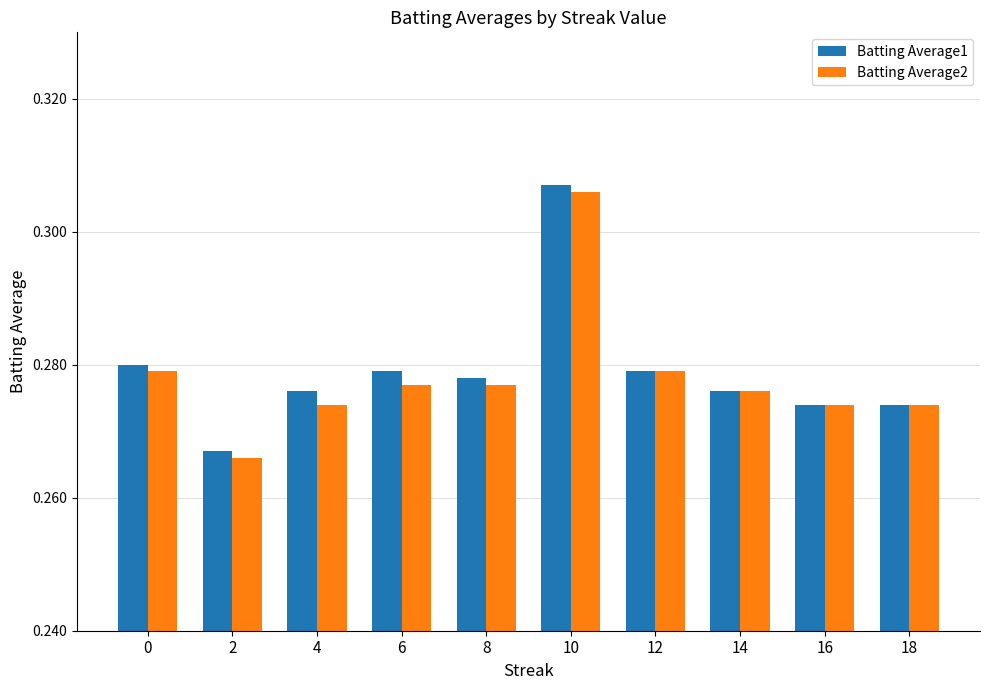

Is it true that Batting Average2 equals 0.1 at 14?

False